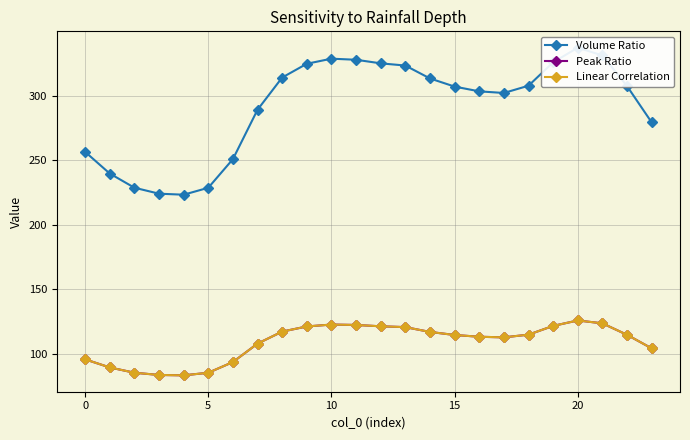

Which series has the widest spread of values?

Volume Ratio